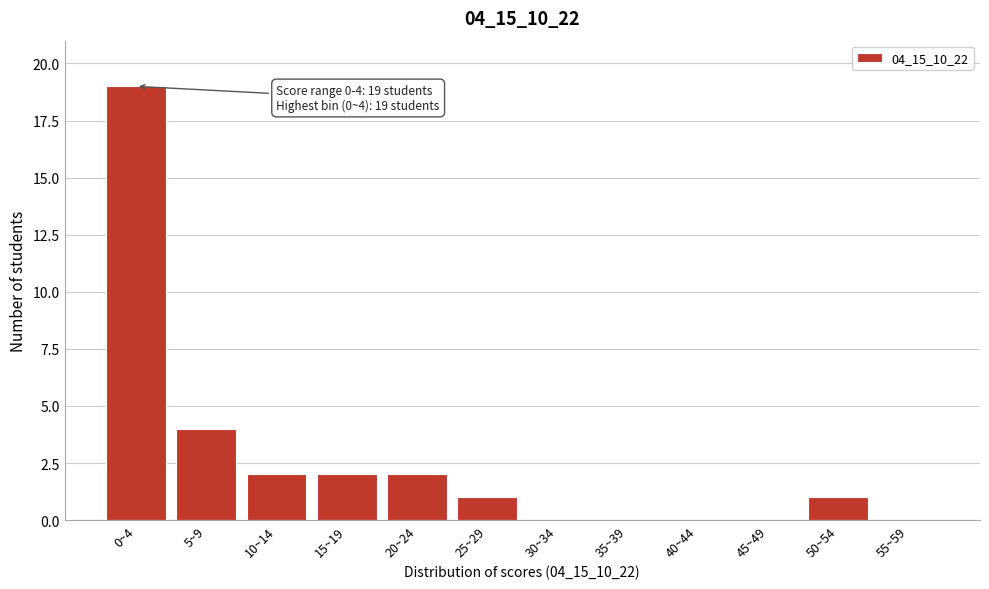

Reading left to right, what are all the values shown in this chart?

0~4=19	5~9=4	10~14=2	15~19=2	20~24=2	25~29=1	30~34=0	35~39=0	40~44=0	45~49=0	50~54=1	55~59=0